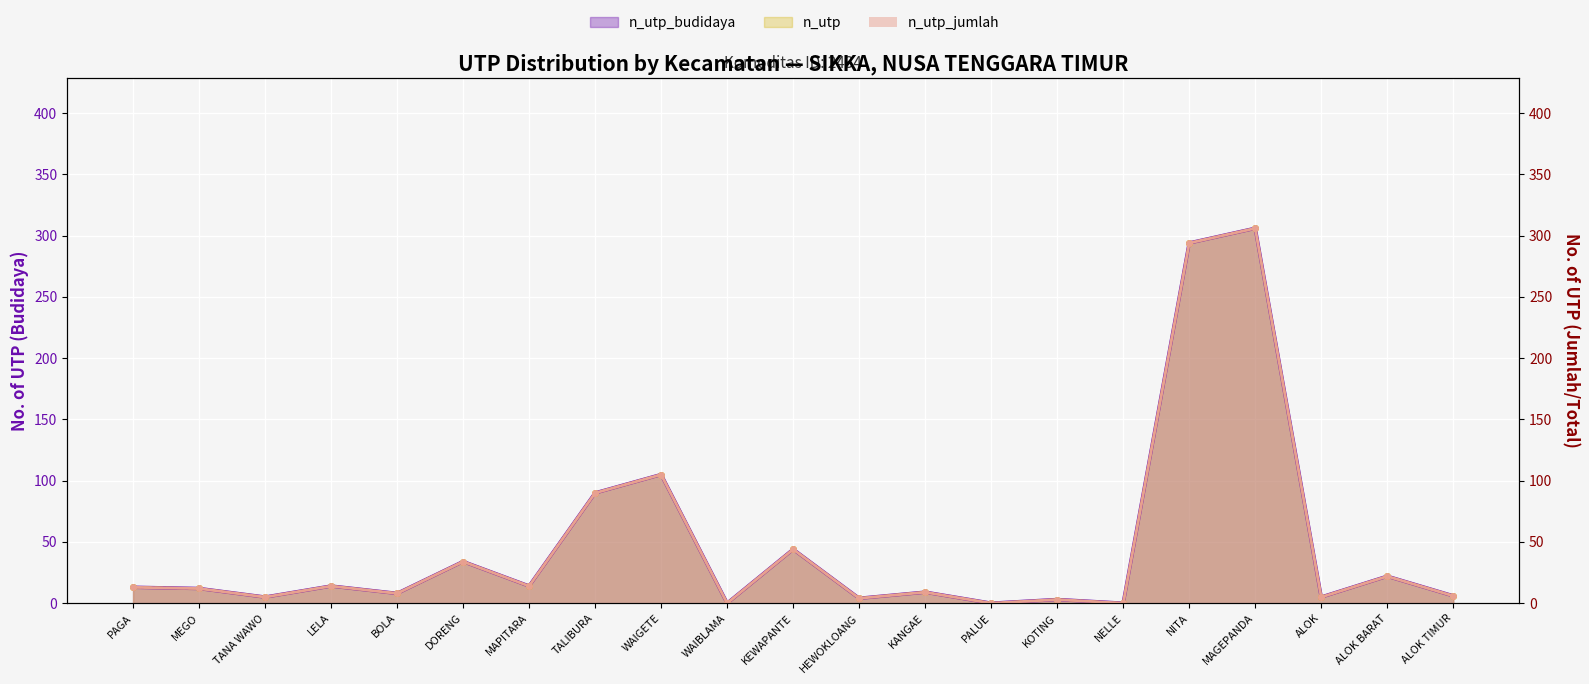

At how many categories does at least one series exceed 33?

6